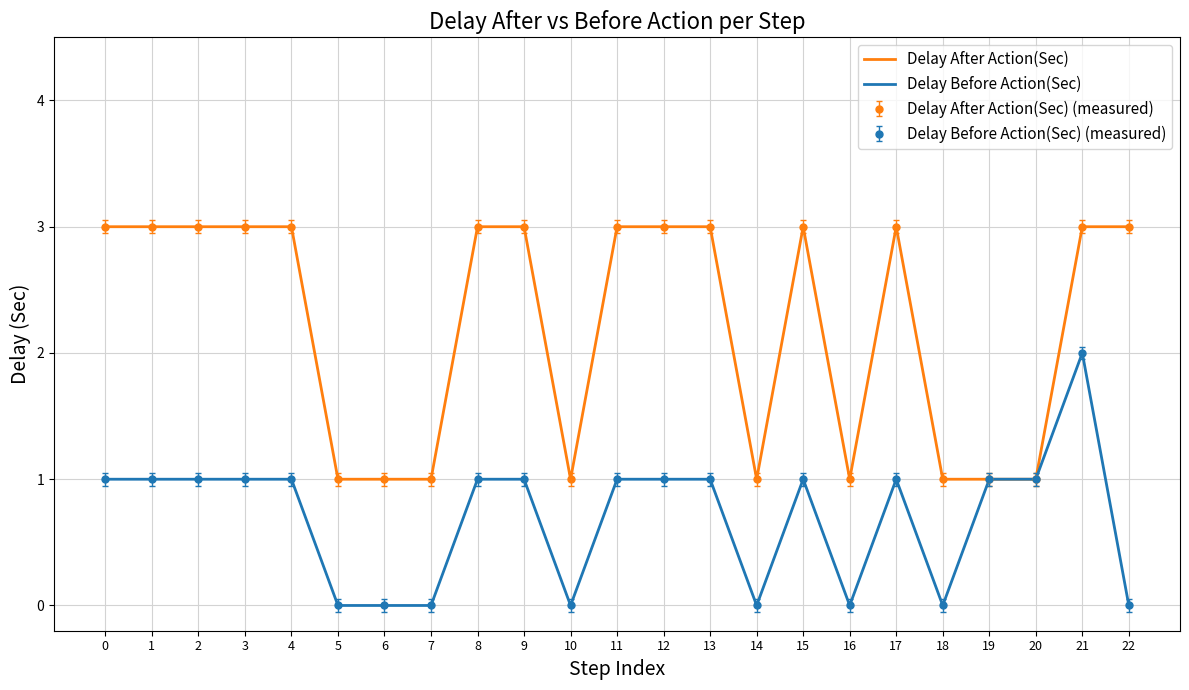

At how many categories does at least one series exceed 0?

23